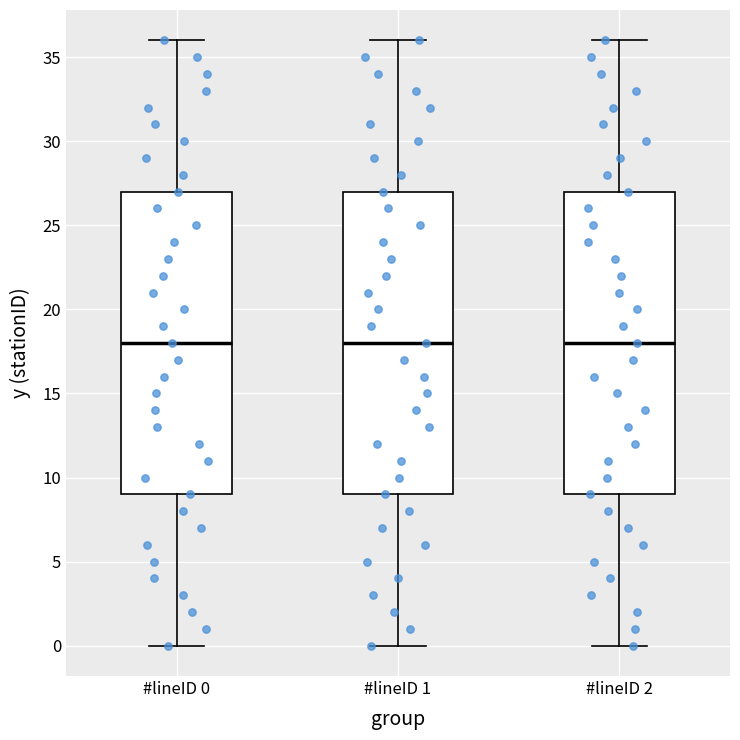

Reading left to right, transcribe this box plot: for each box, give where its median line is, the range the box spans, and where its two whiskers end, as read against the y-axis. The values are not printed on the chart, so give them approximately, as read against the axis.

#lineID 0: median 18, box 9 to 27, whiskers 0 to 36
#lineID 1: median 18, box 9 to 27, whiskers 0 to 36
#lineID 2: median 18, box 9 to 27, whiskers 0 to 36